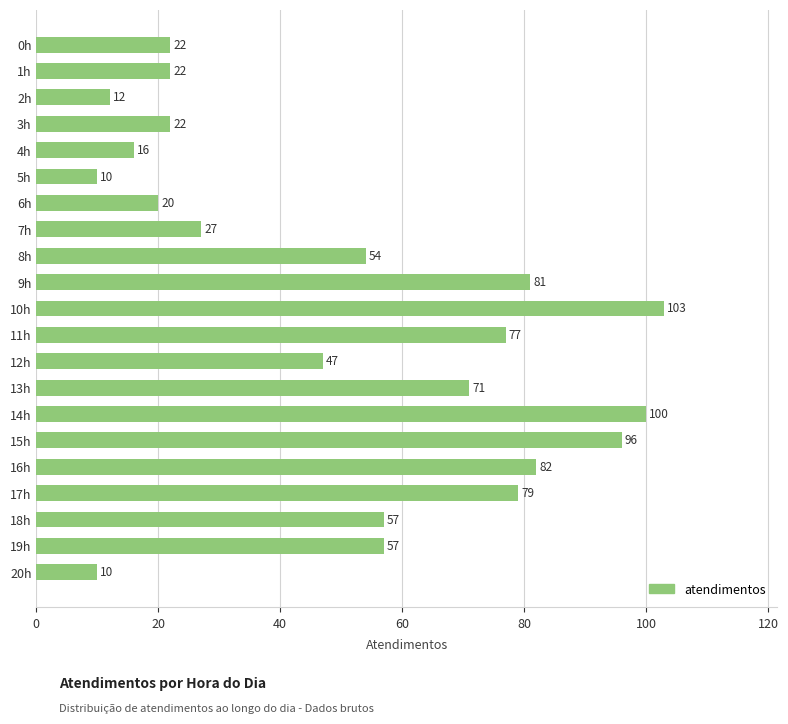

Is it true that the value at 8h is 33?

False